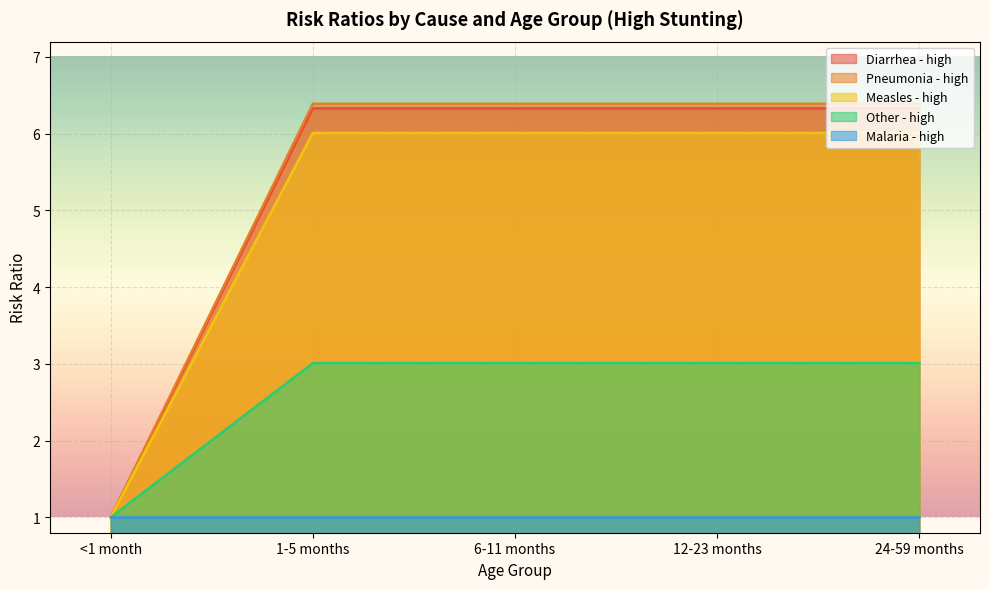

Rank the categories by Diarrhea - high value from highest to lowest.

1-5 months, 6-11 months, 12-23 months, 24-59 months, <1 month